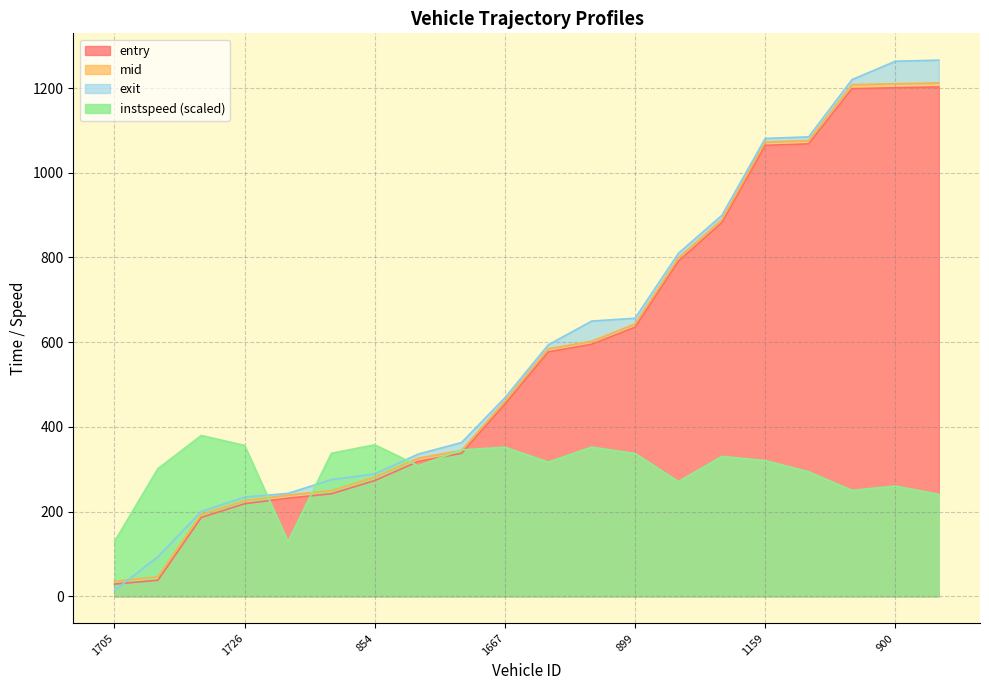

Which series has the largest total across all categories?

exit